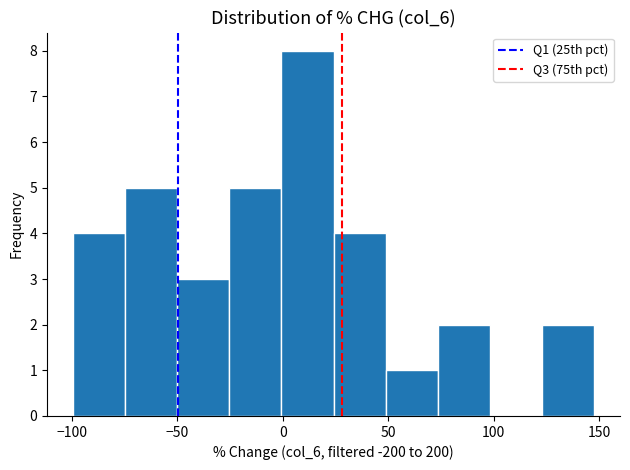

Over which range of the x-axis is the bar tallest?

0 to 25